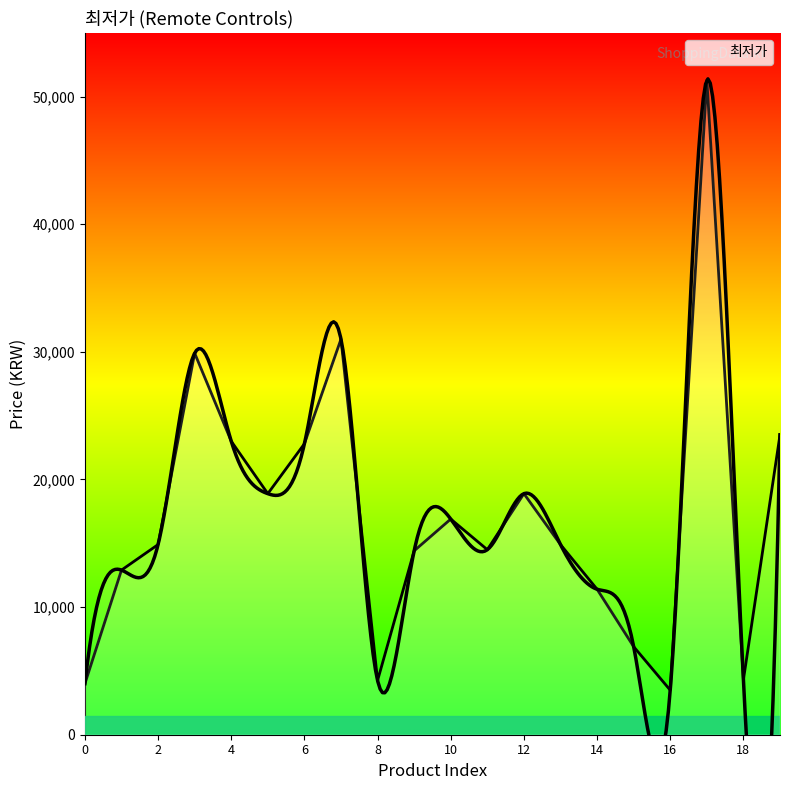

What is the difference between the second highest and second lowest values?

27000